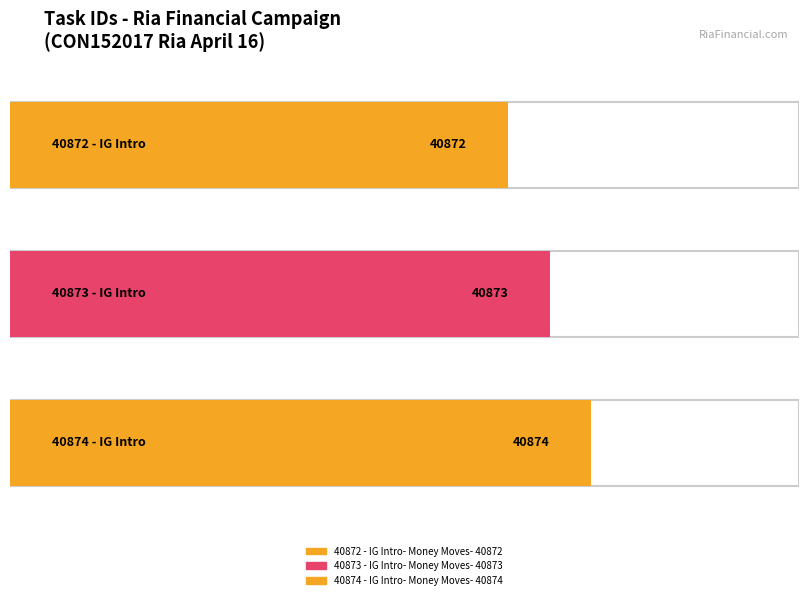

Reading left to right, transcribe all the data shown in this chart.

40872 - IG Intro- Money Moves- 40872=40872	40873 - IG Intro- Money Moves- 40873=40873	40874 - IG Intro- Money Moves- 40874=40874